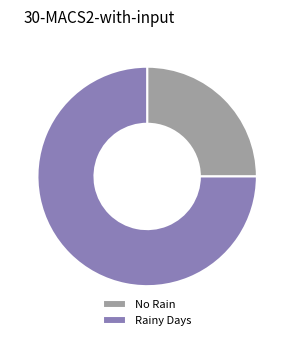

The Rainy Days slice represents 75% of the pie. True or false?

True